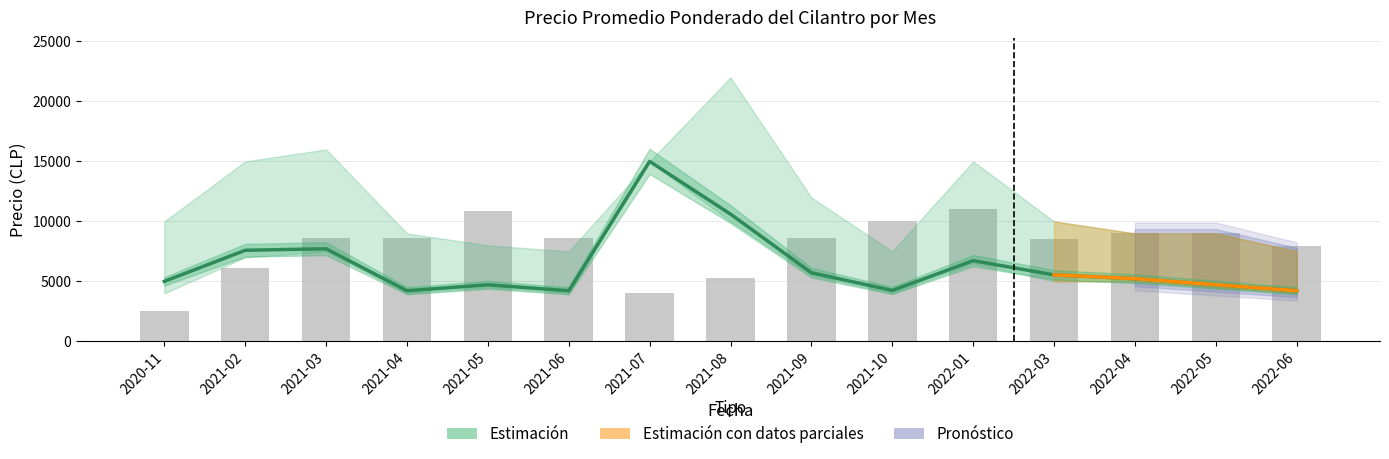

What is the sum of the Precio promedio ponderado values at 2022-01 and 2021-02?

14313.0